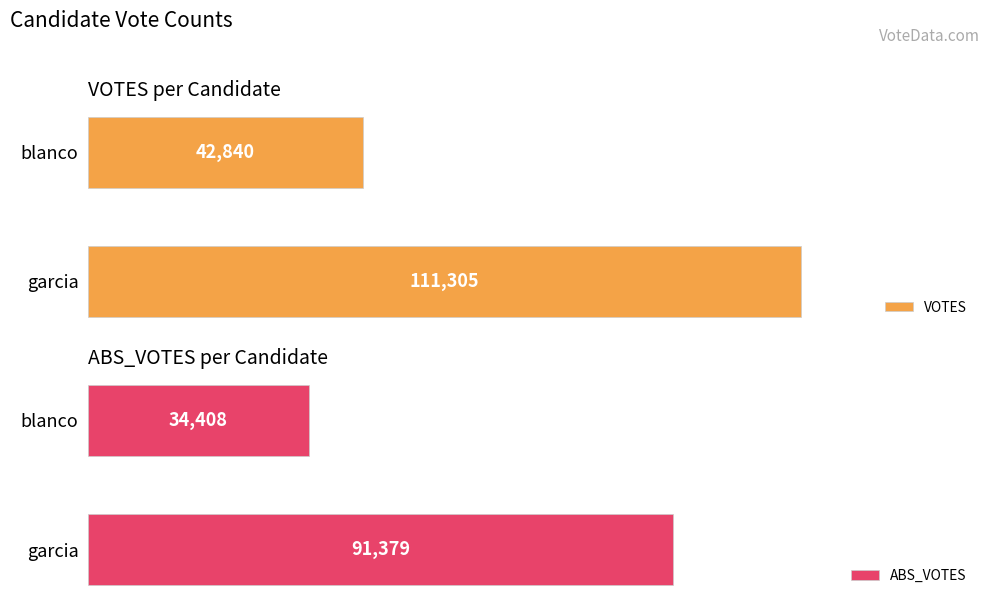

Between garcia and blanco, which is larger?

garcia